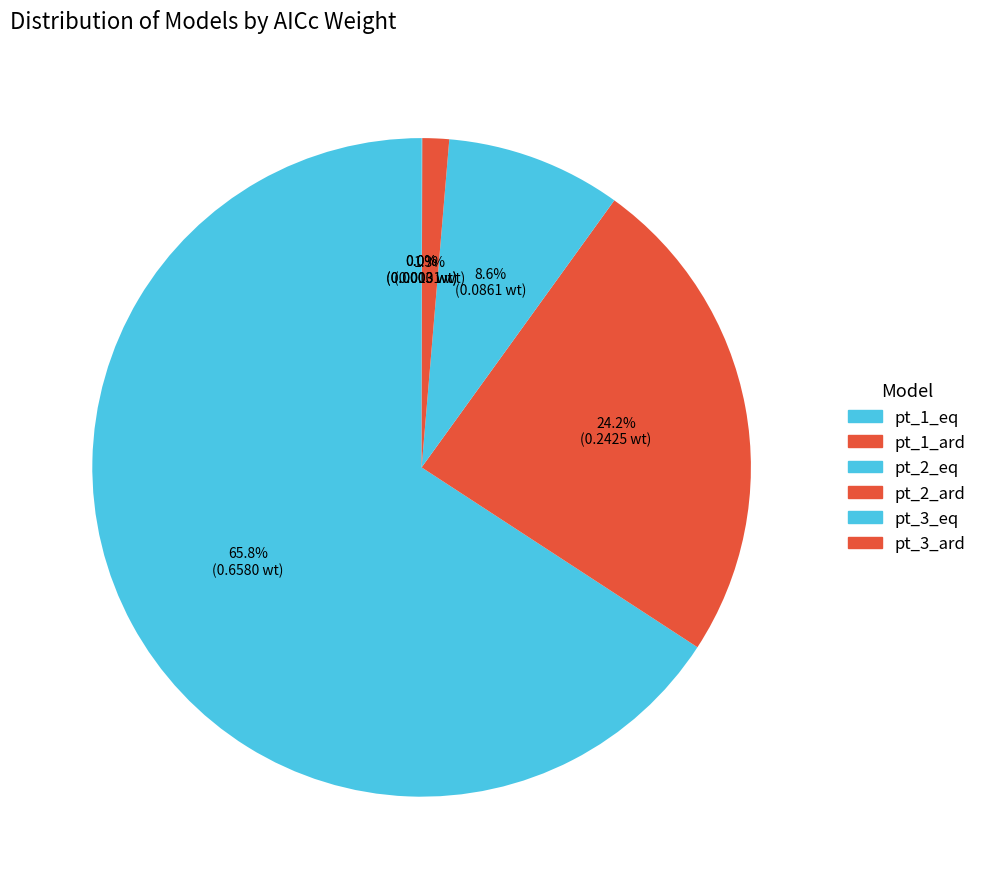

Do pt_3_eq and pt_1_eq together represent more than half of the pie?

Yes